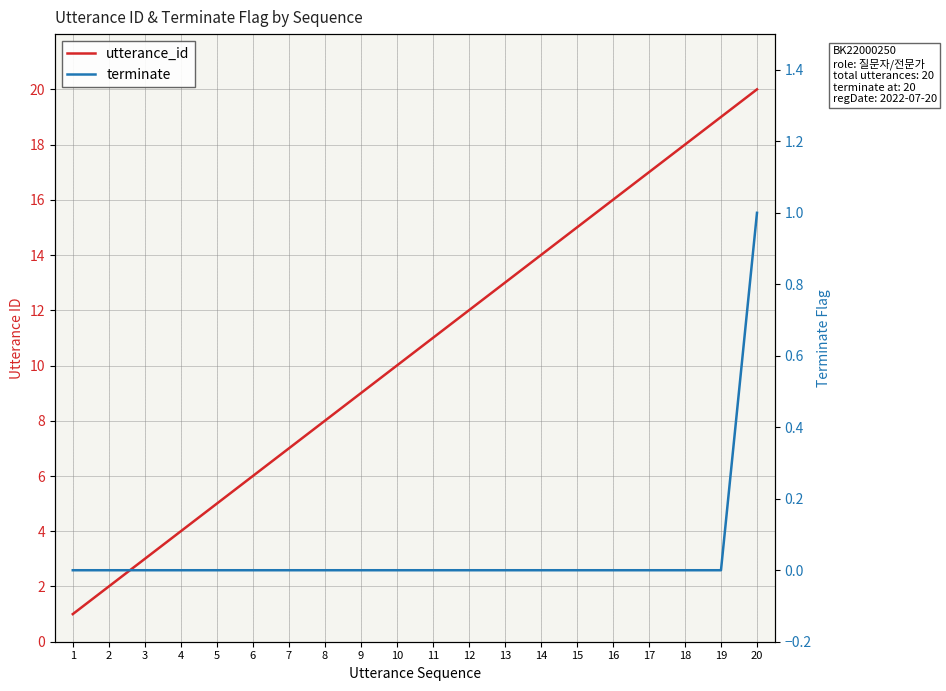

What is the value of the utterance_id point at the 10th from the left?

10